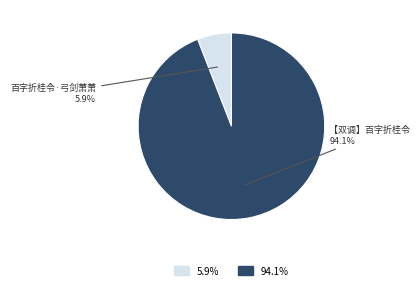

Does any single category account for the majority?

Yes